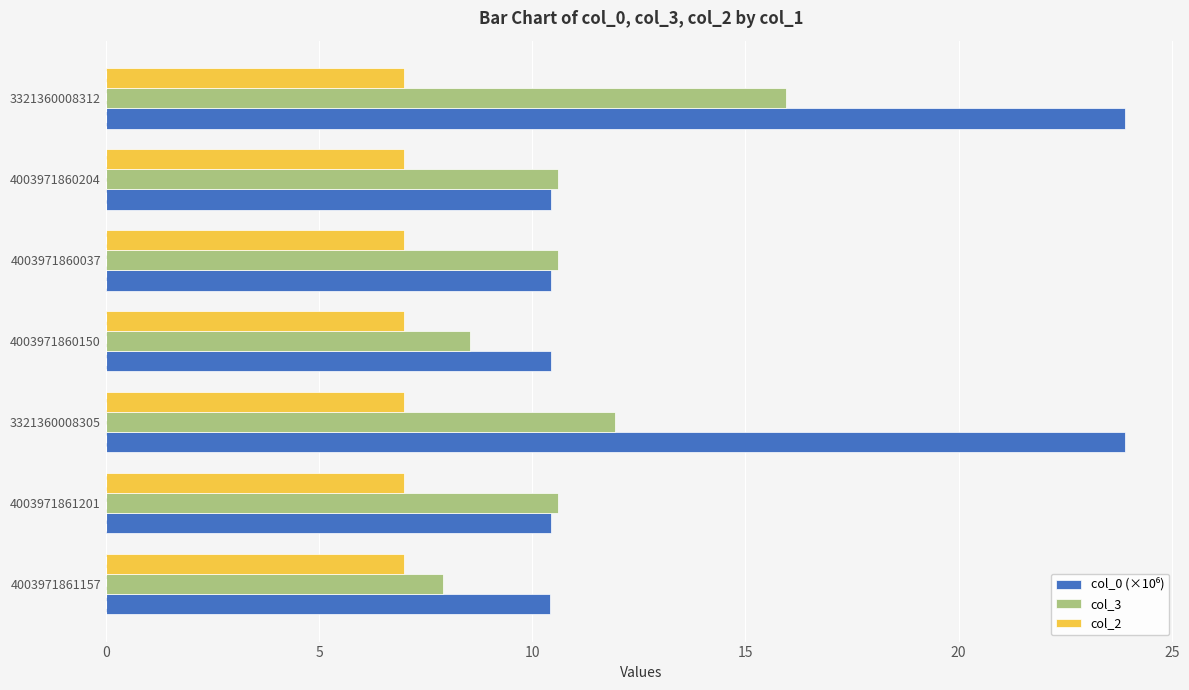

What is the maximum value shown in the chart?

23.9